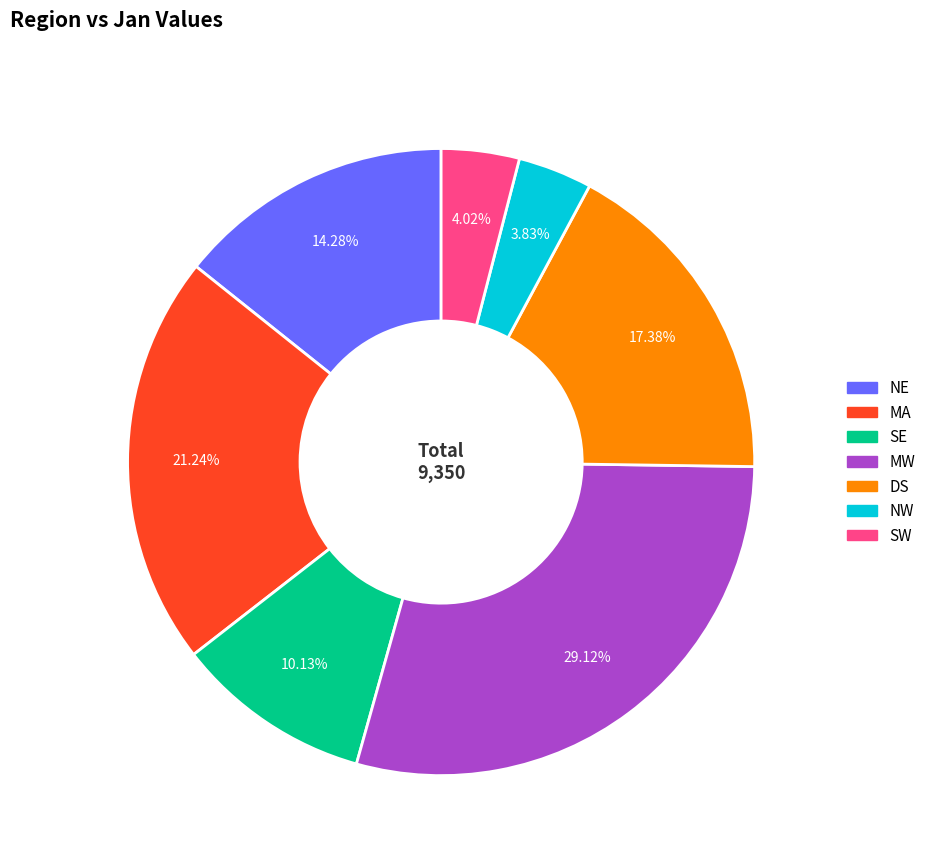

To the nearest percent, what is the combined percentage of MA and MW?

50%